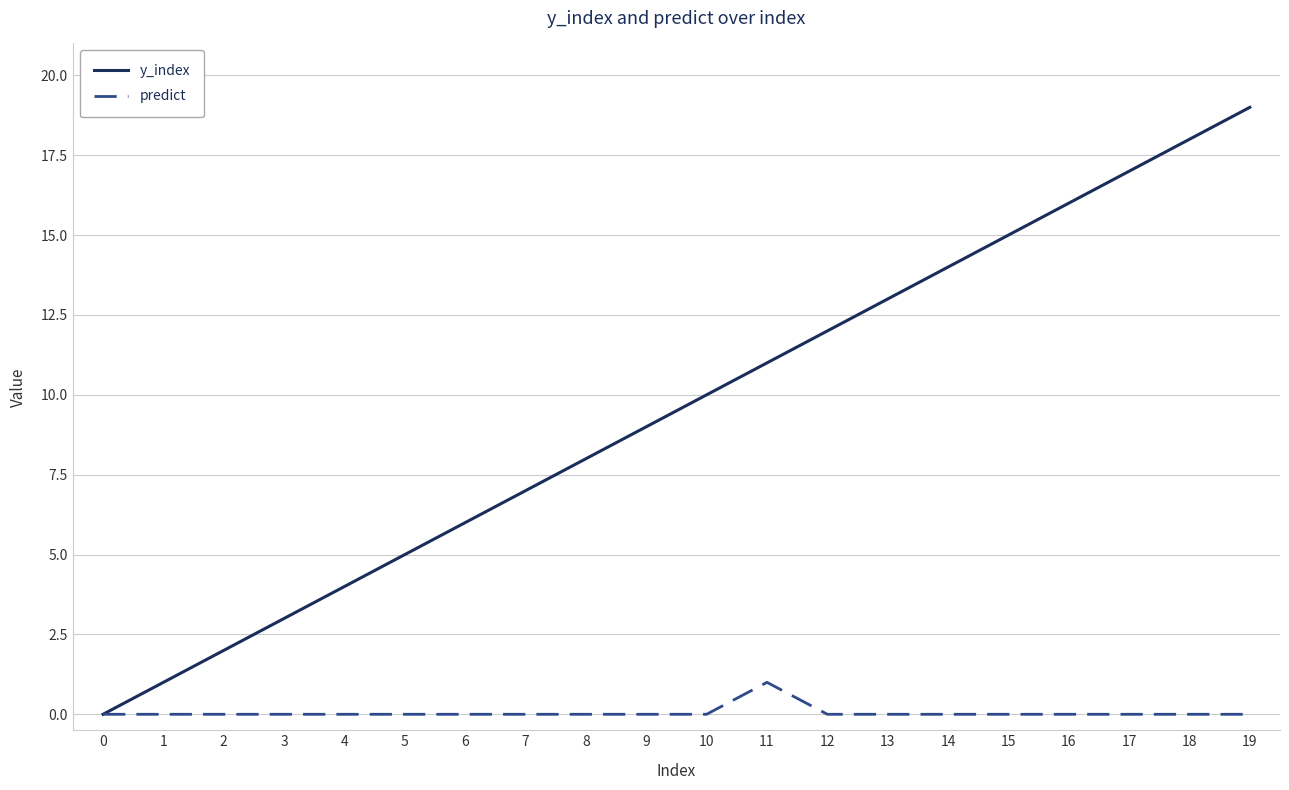

Is this an area chart (filled region under the line)?

No